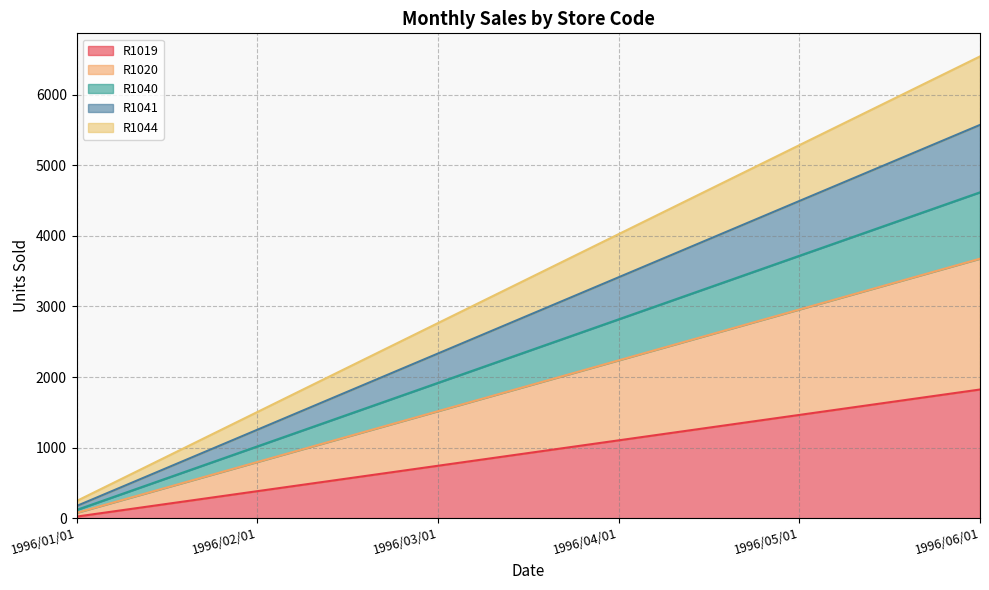

At which label does R1019 reach its minimum?

1996/01/01